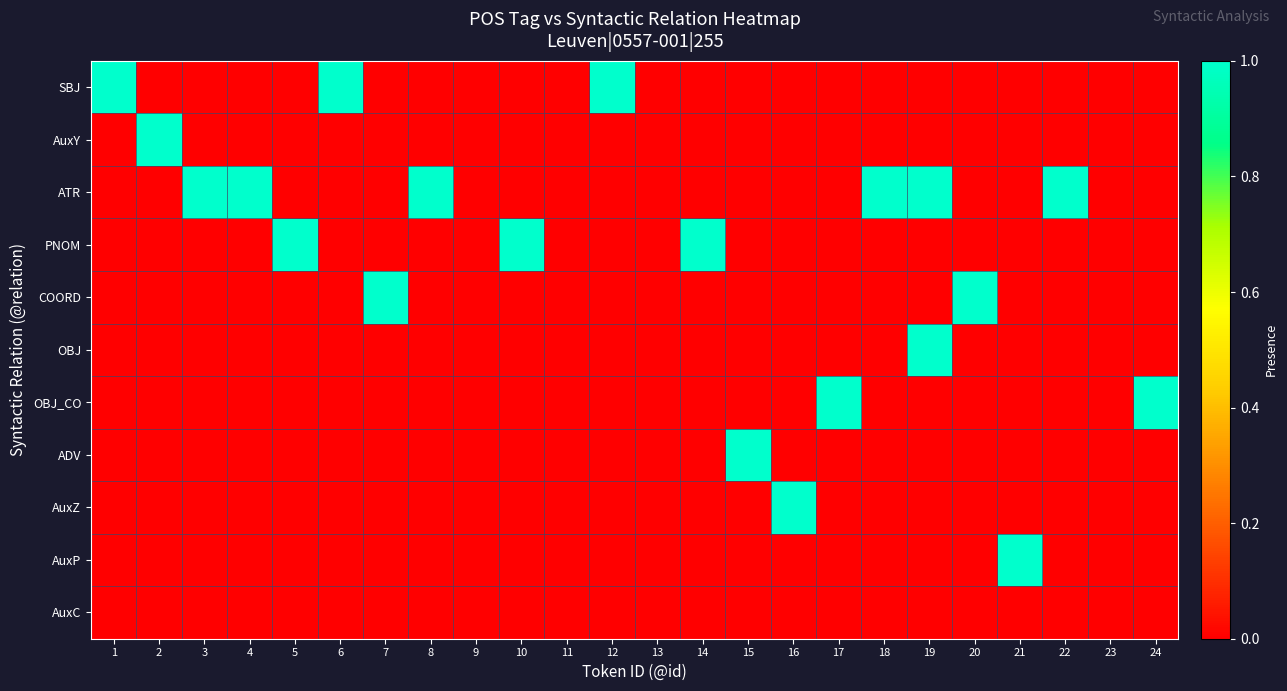

At which category is the sum across all series the highest?

19